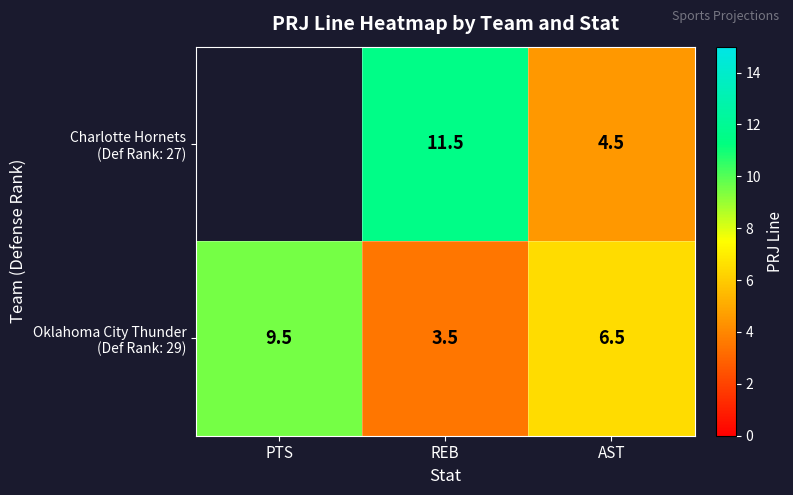

List the series in order of their overall mean, highest first.

Charlotte Hornets (Def Rank: 27), Oklahoma City Thunder (Def Rank: 29)